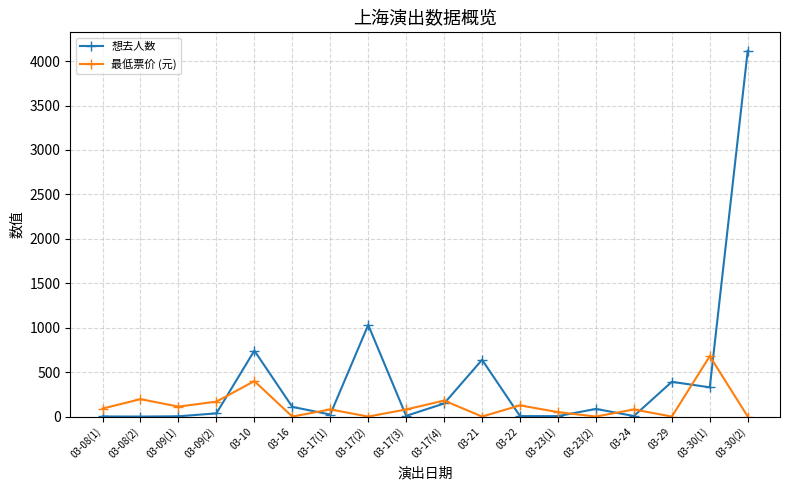

How many lines are shown in the chart?

2